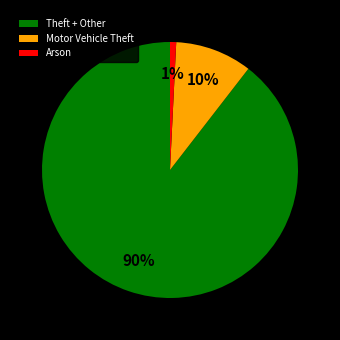

To the nearest percent, what percentage of the pie is Arson?

1%